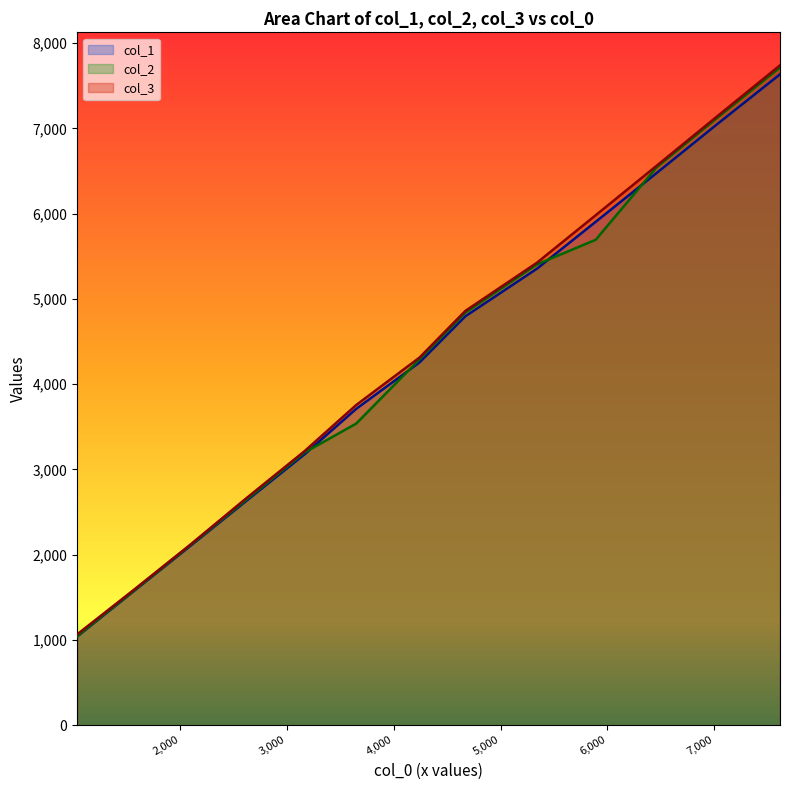

What are all the series names shown in the legend?

col_1, col_2, col_3